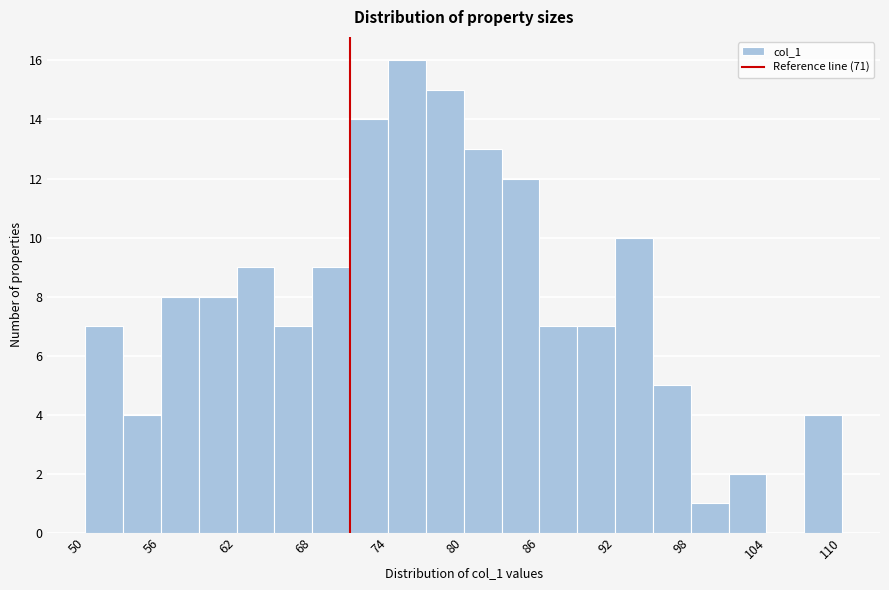

Around what value on the x-axis is the tallest bar? Give the approximate position of its centre, as read against the axis.

76